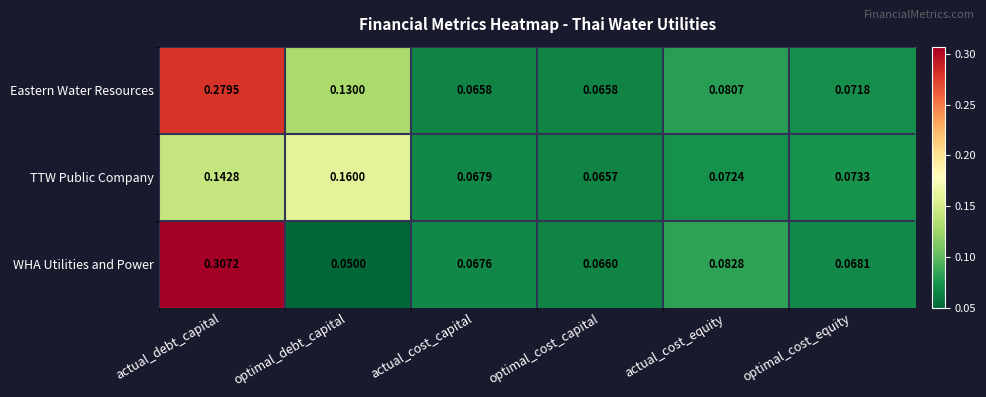

At which category does the chart reach its peak across all series?

actual_debt_capital